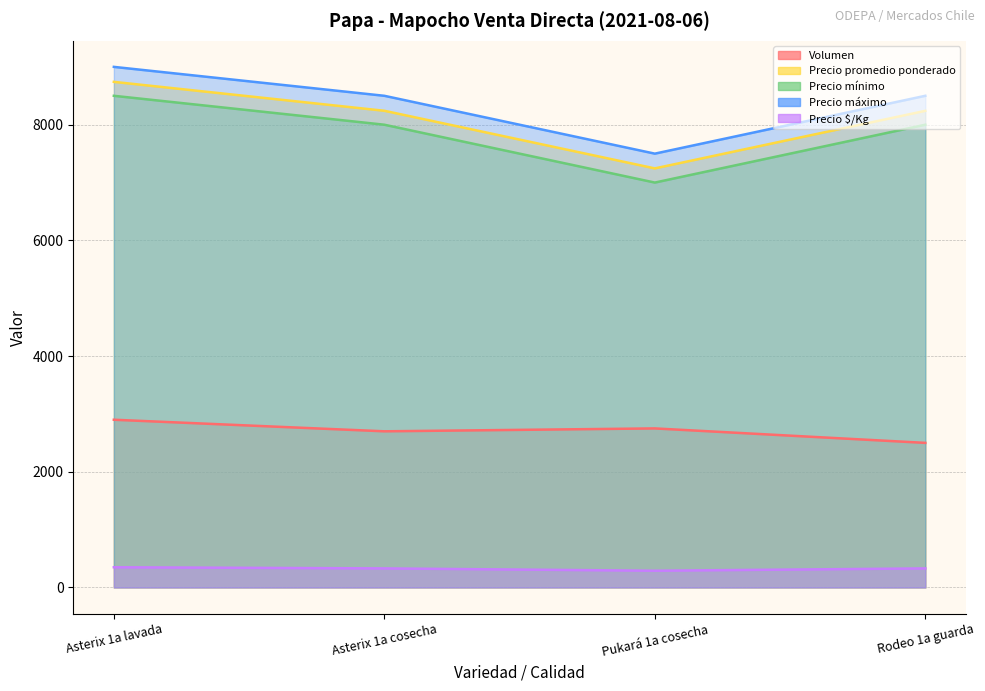

Where is Precio mínimo nearest to the value 7750?

Asterix 1a cosecha